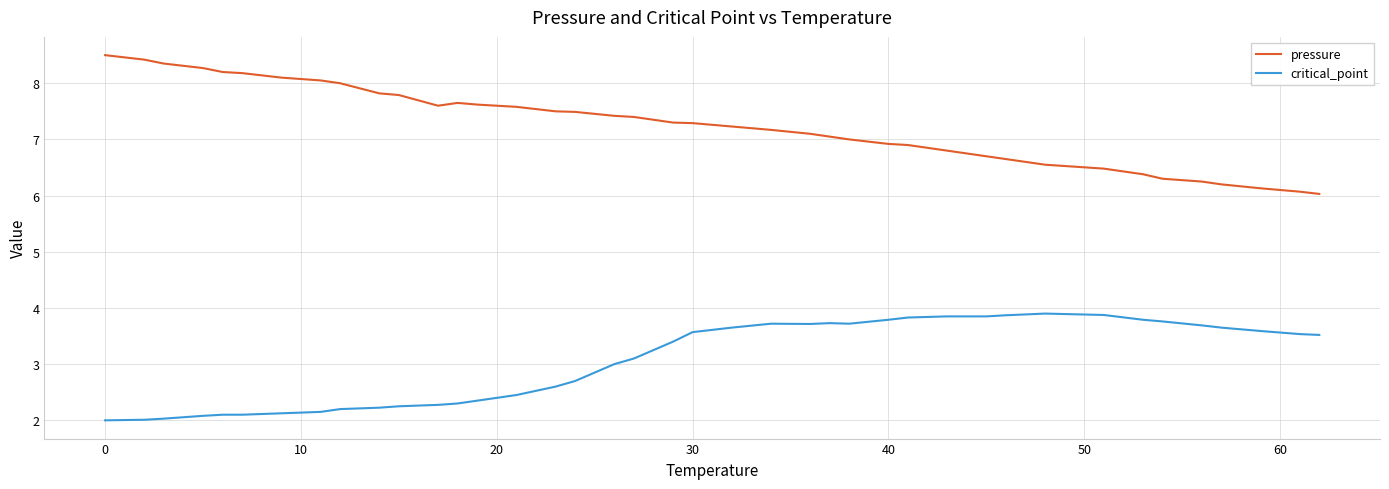

Which series has the largest range (max minus min)?

pressure